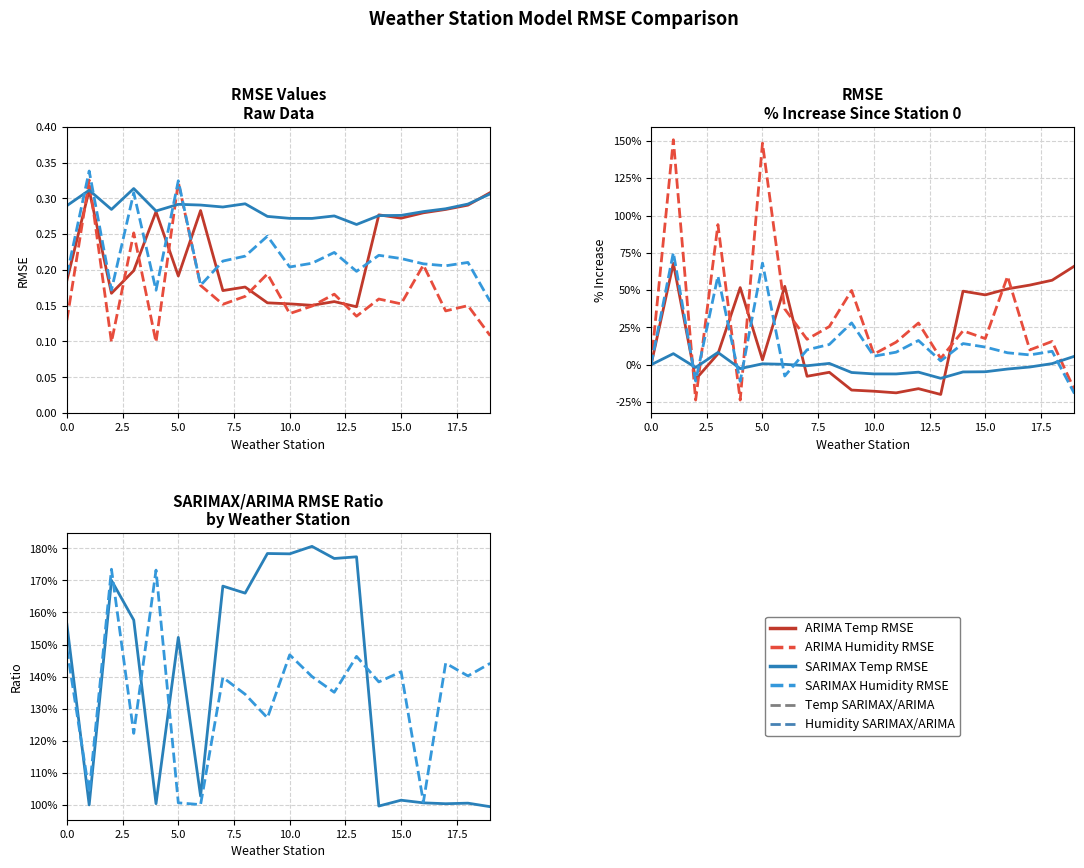

Which series ends up on top after the final intersection of SARIMAX Humidity RMSE and Temp SARIMAX/ARIMA?

Temp SARIMAX/ARIMA